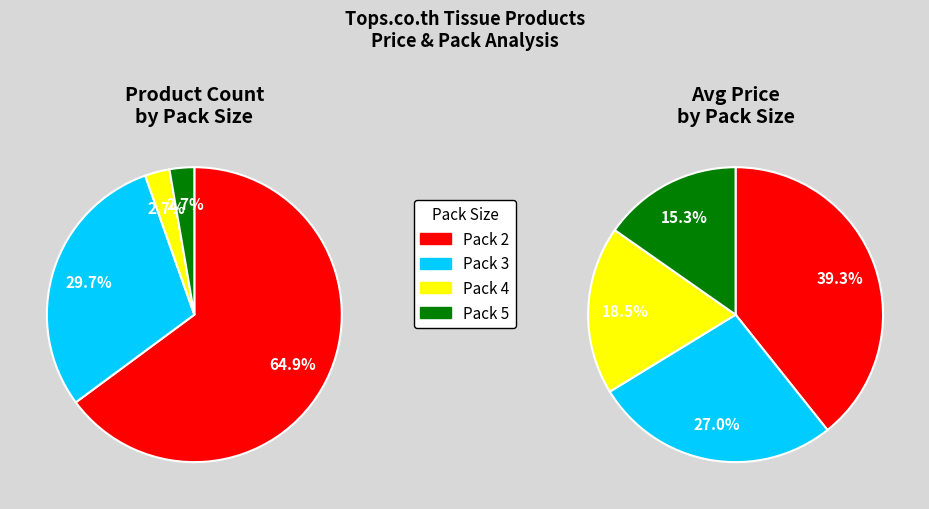

Is it true that 25 is 3% of the pie?

True